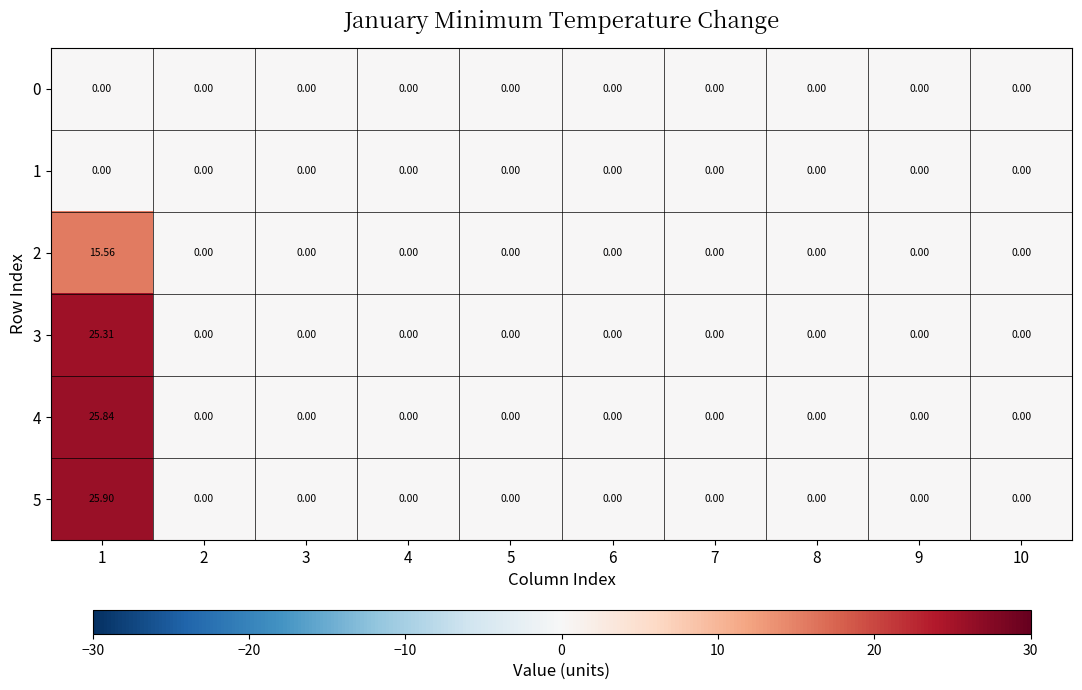

Count the number of data series in this chart.

6